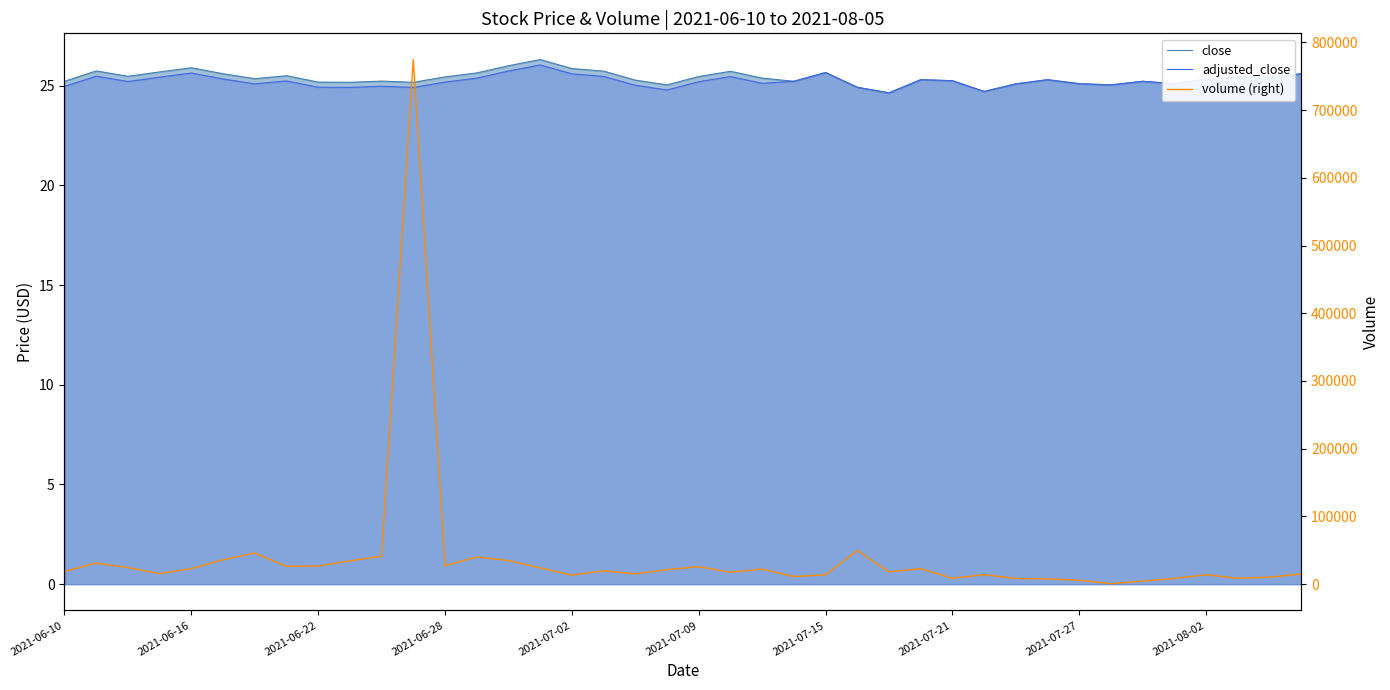

List the series in order of their peak value, highest first.

volume (right), close, adjusted_close